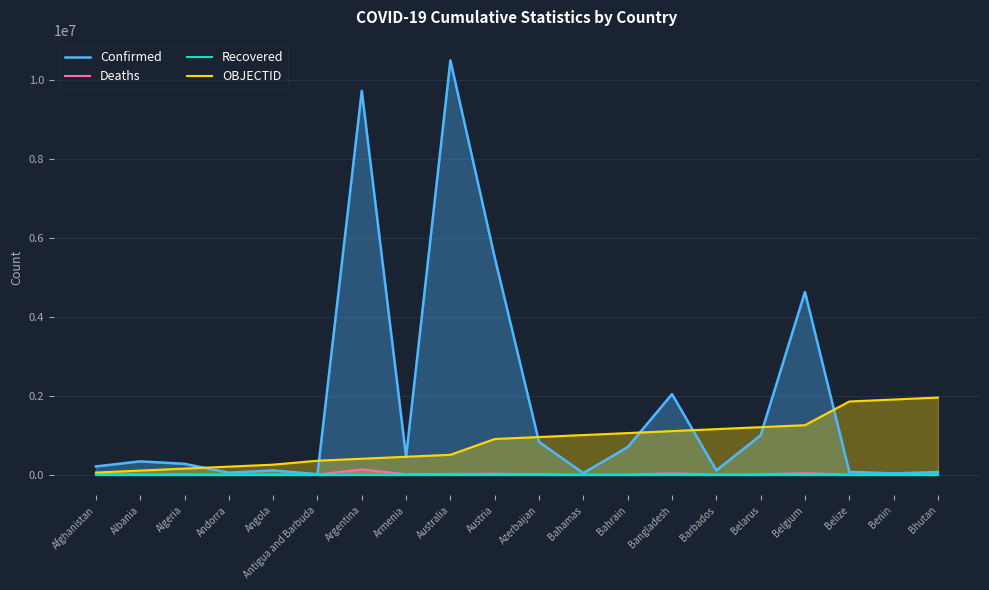

True or false: Recovered has more than 1 points higher than both neighbors.

False